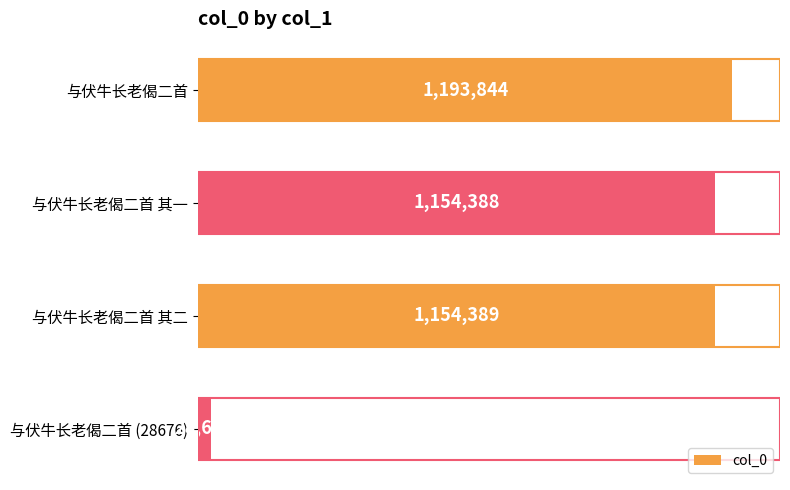

Rank the categories by value from highest to lowest.

与伏牛长老偈二首, 与伏牛长老偈二首 其二, 与伏牛长老偈二首 其一, 与伏牛长老偈二首 (28676)